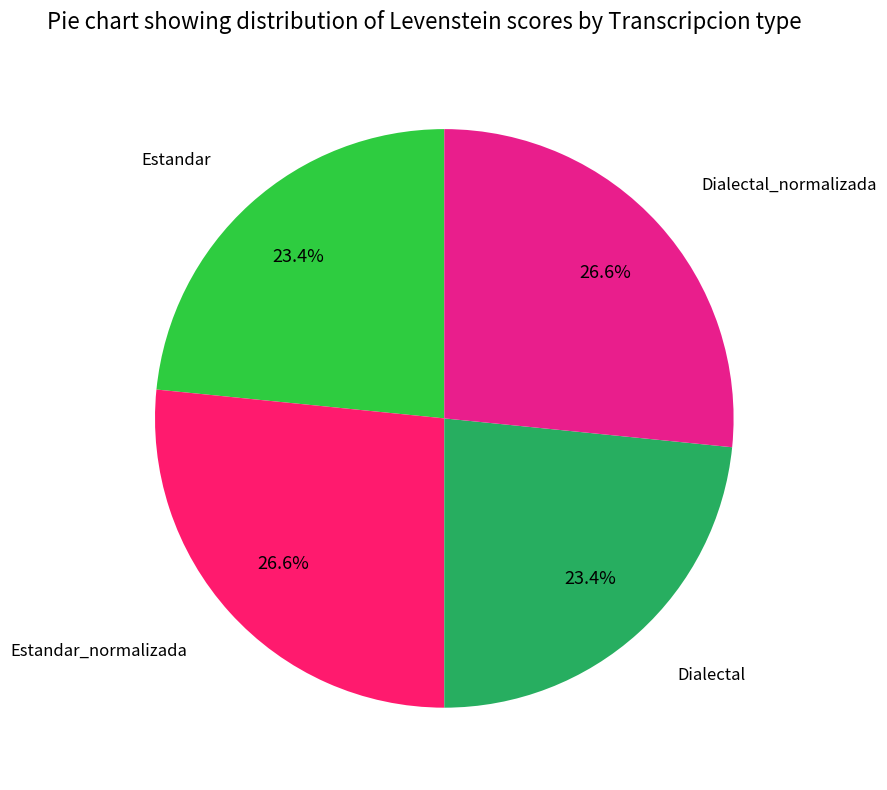

Is there any slice that represents more than half of the pie?

No